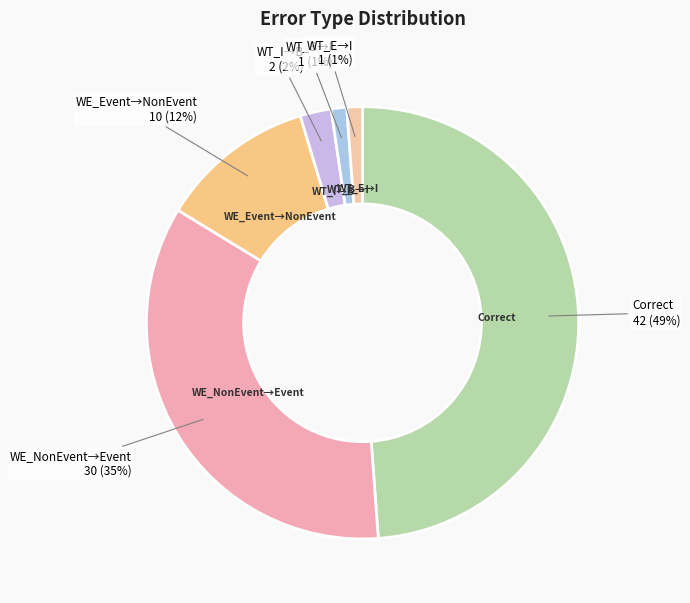

Rank the categories by value from lowest to highest.

Wrong_Tag_B_as_I, Wrong_Tag_E_as_I, Wrong_Tag_I_as_B, Wrong_Entity_Event_as_NonEvent, Wrong_Entity_NonEvent_as_Event, Correct